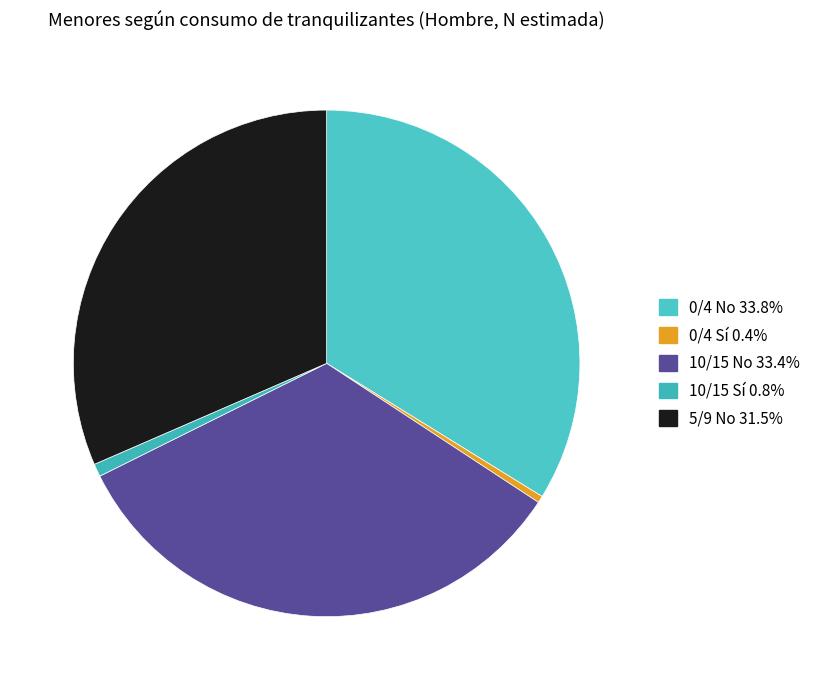

How many segments does this pie chart have?

5